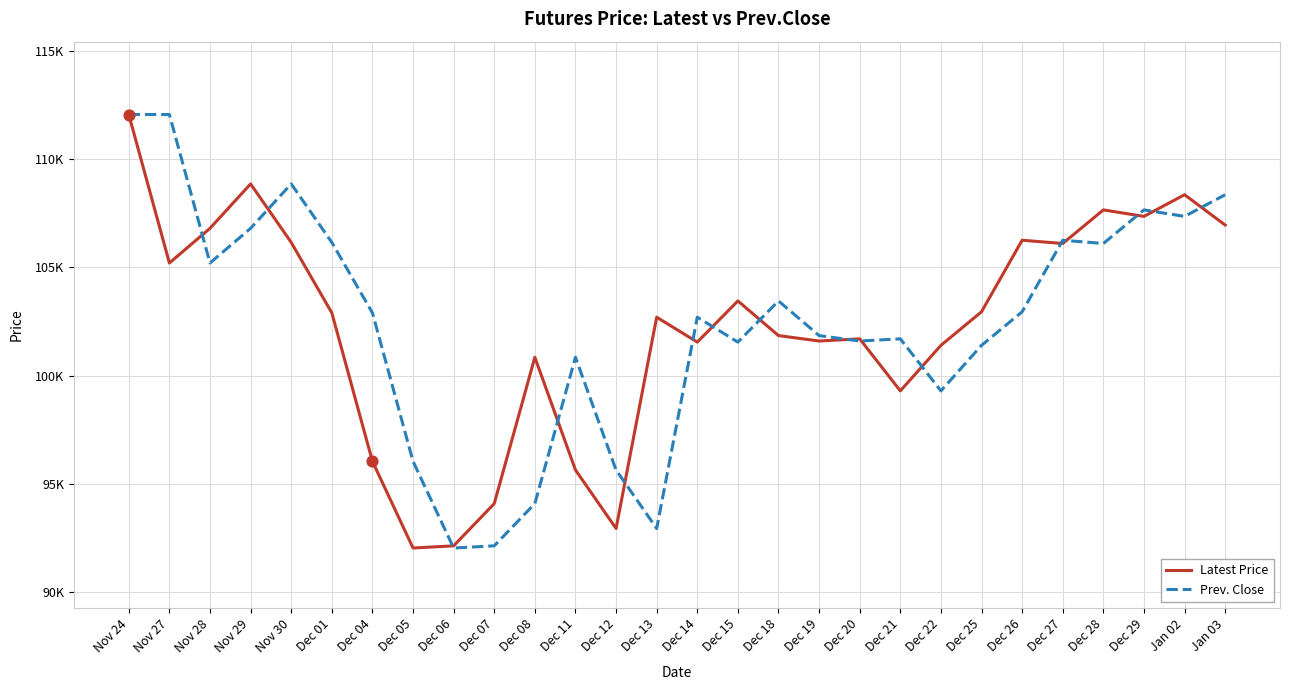

Is the value of Prev. Close at Dec 22 greater than the value of Latest Price at Dec 25?

No